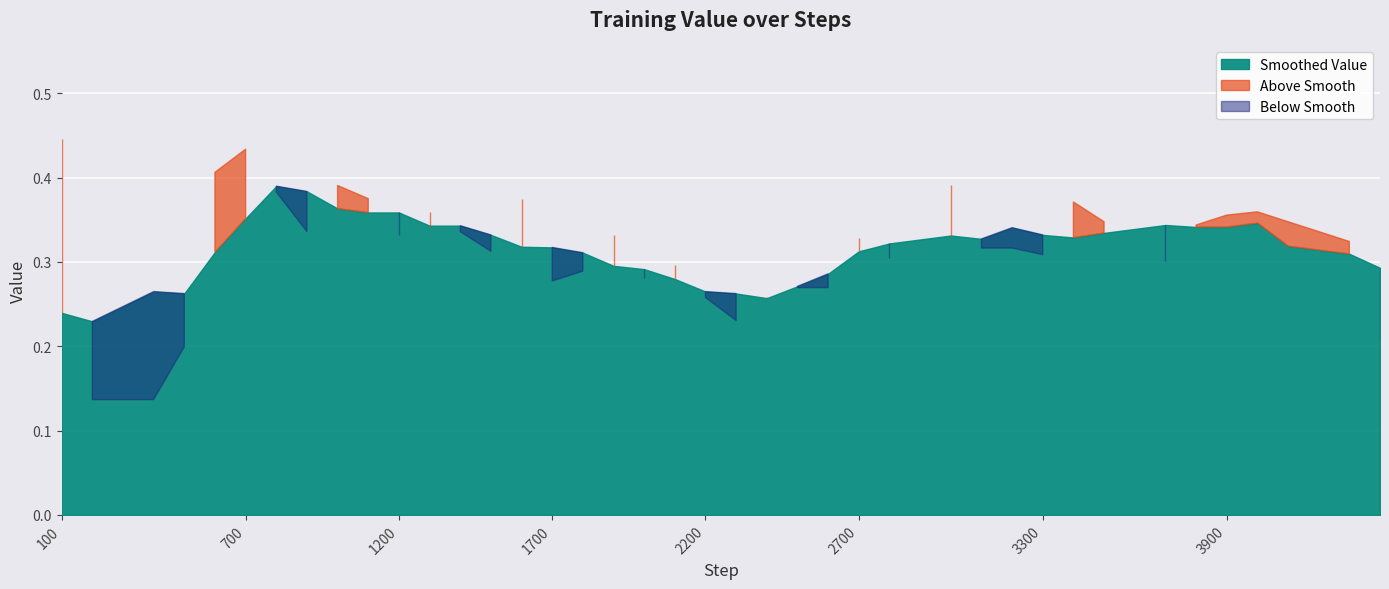

What is the difference between the maximum and minimum values?

0.3